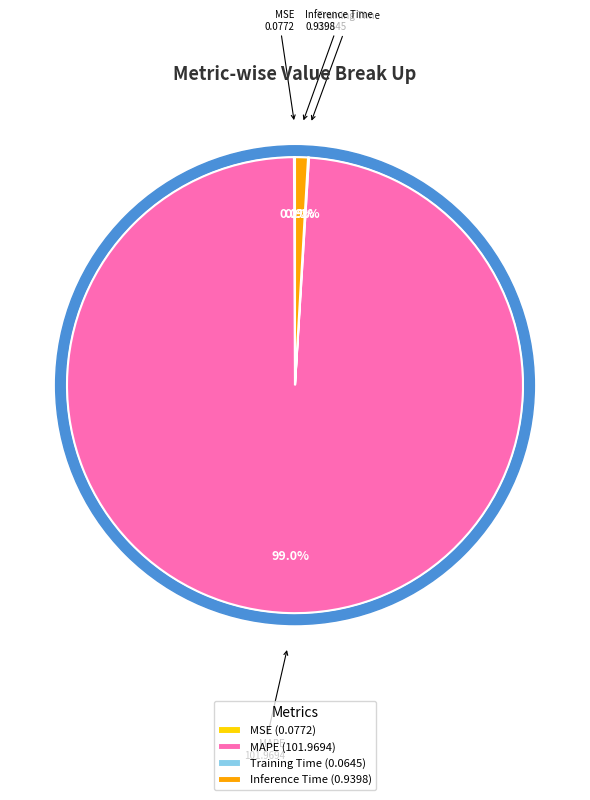

What is the change in value from MAPE to Training Time?

-101.9